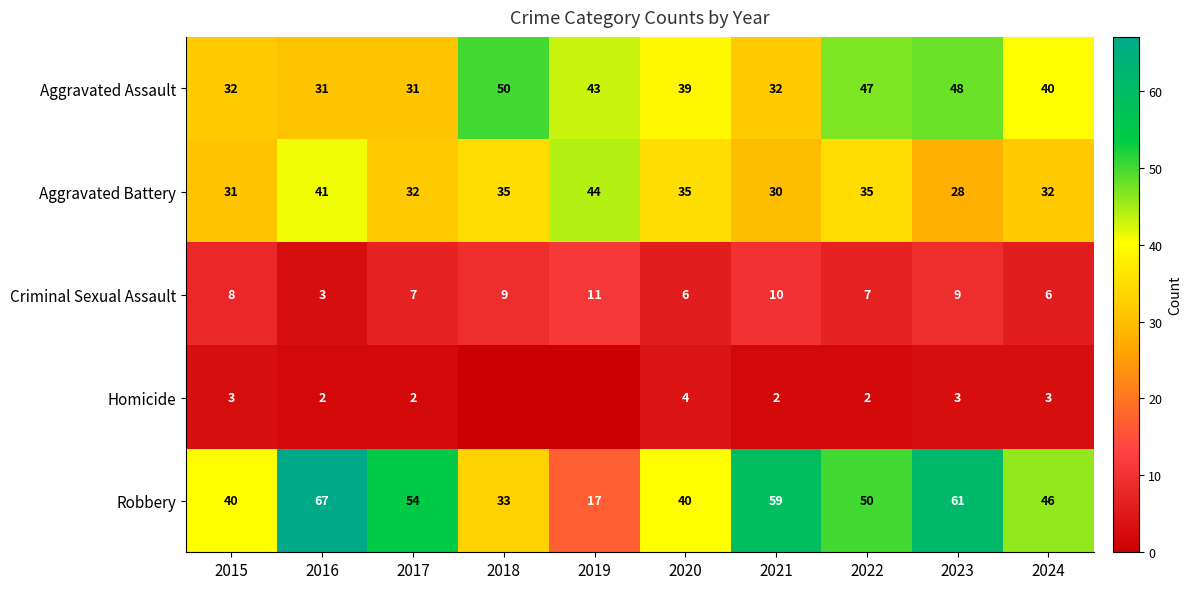

Between 2020 and 2022, which series saw the biggest shift?

Robbery